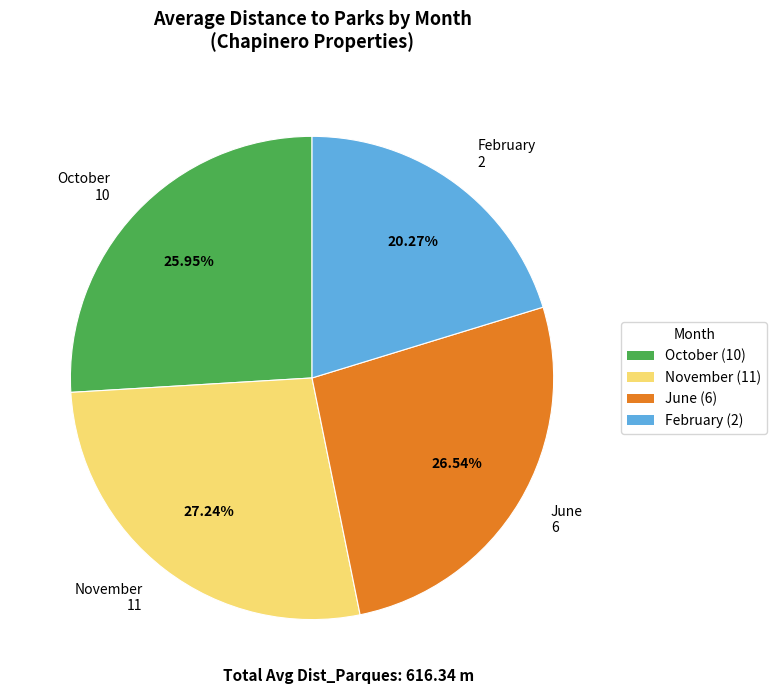

What is the ratio of the value at October 10 to the value at November 11?

1.0